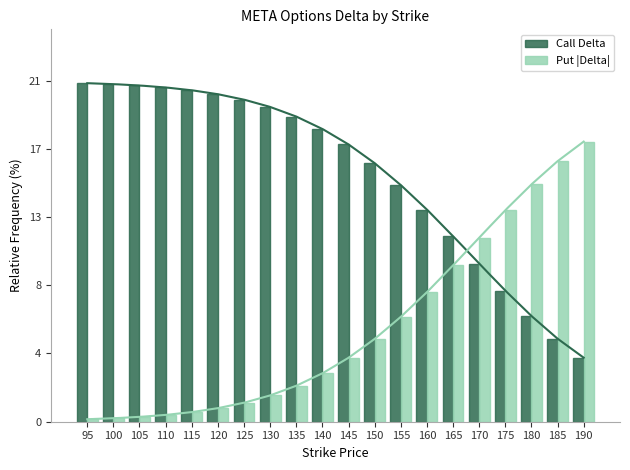

List the series in order of their peak value, lowest first.

Put |Delta|, Call Delta